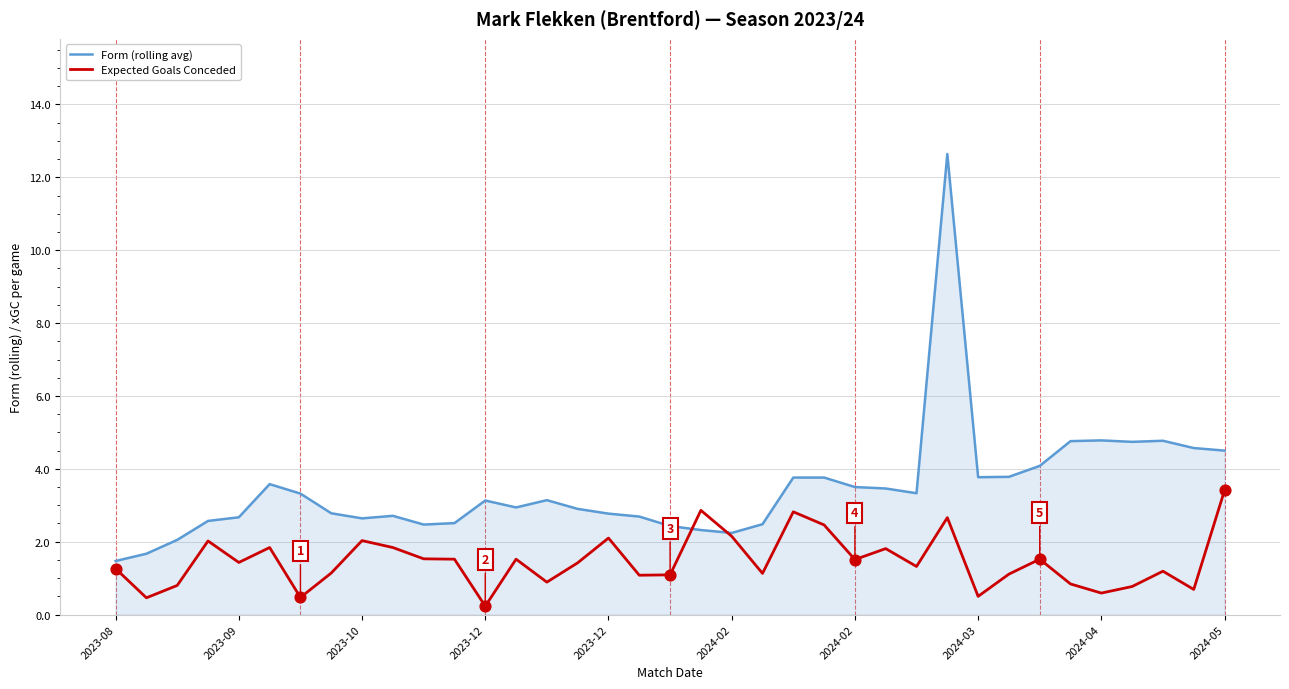

Which series has the widest spread of values?

Form (rolling avg)